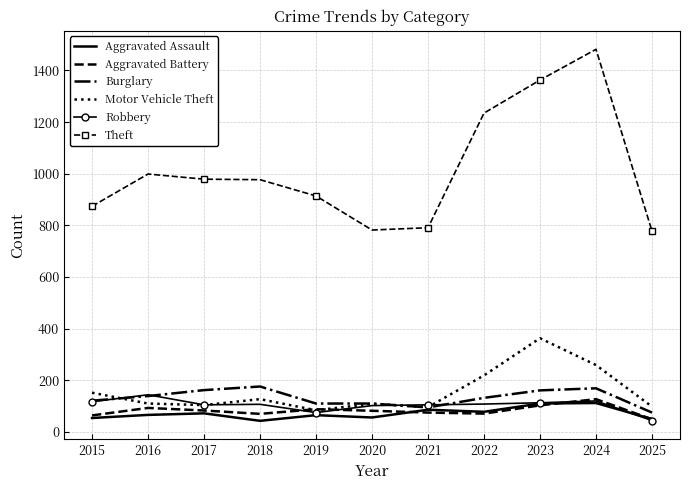

True or false: Motor Vehicle Theft has a value of 259 at 2024.

True